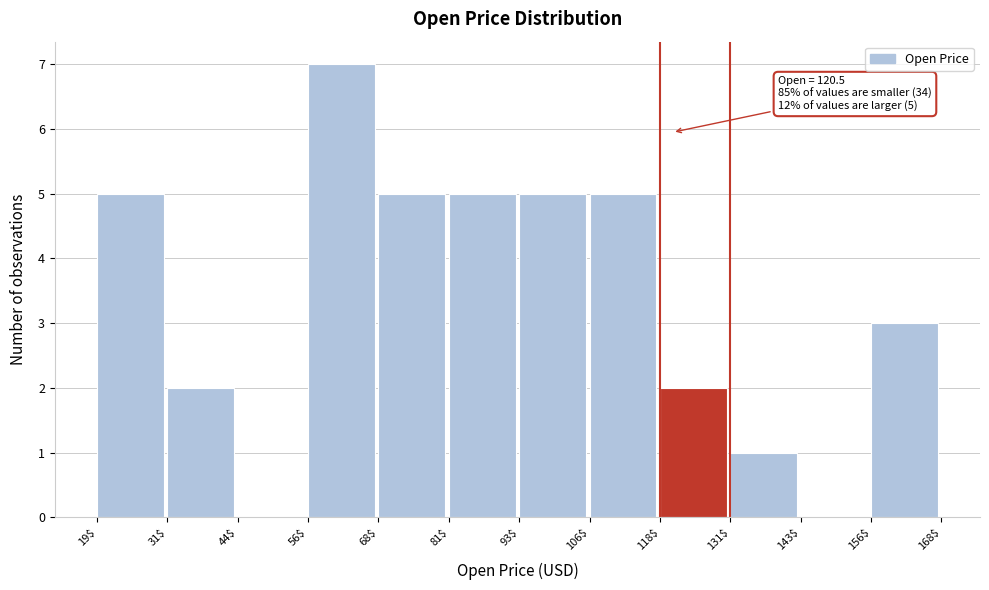

Which range on the x-axis has the tallest bar?

56$ to 68$